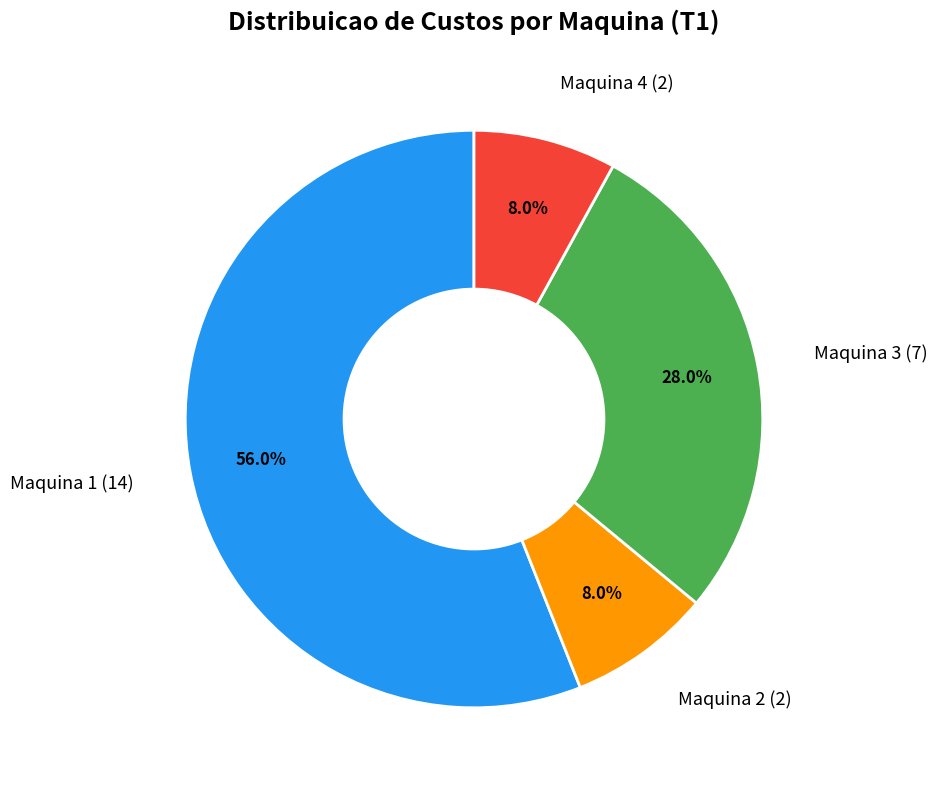

The Maquina 1 slice represents 42% of the pie. True or false?

False